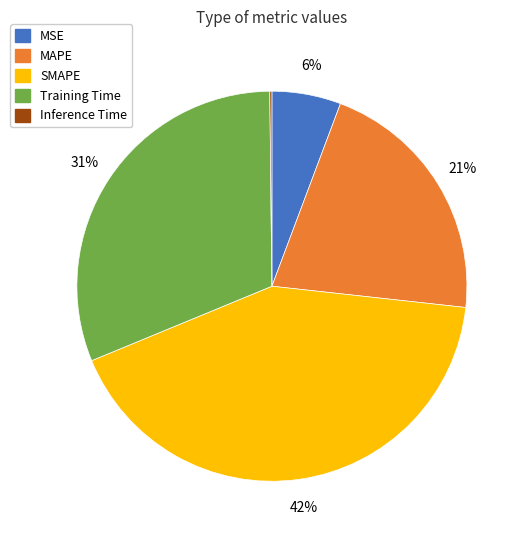

Which category has the biggest portion of the pie?

SMAPE